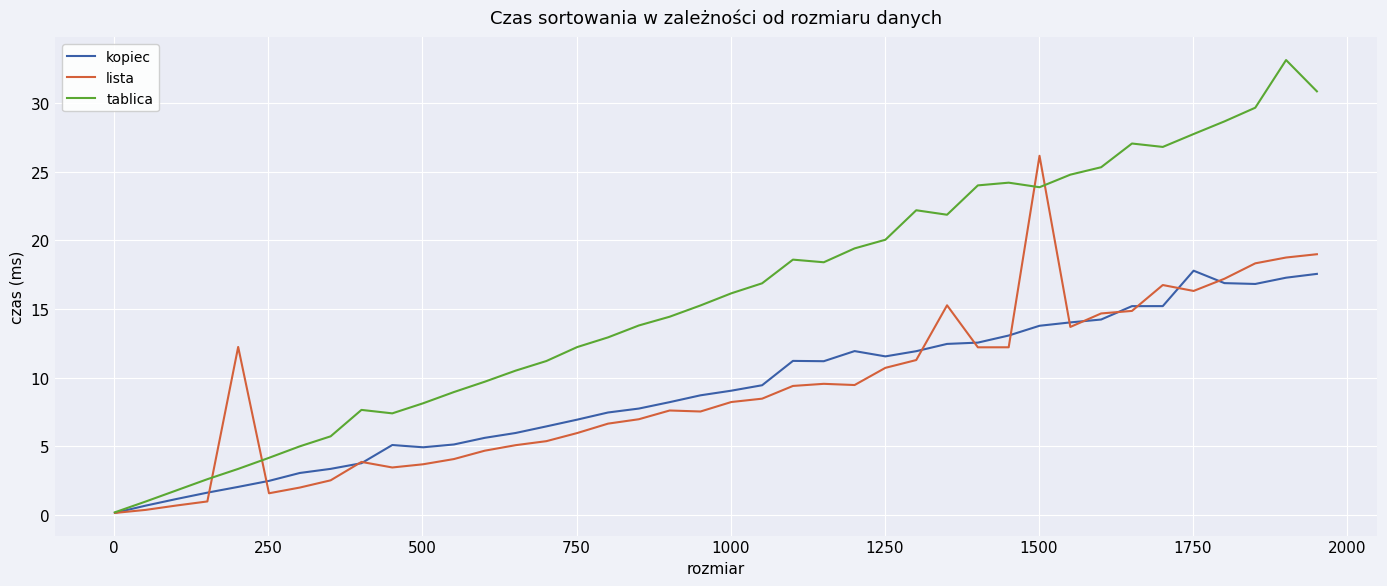

How many categories are shown in the chart?

40